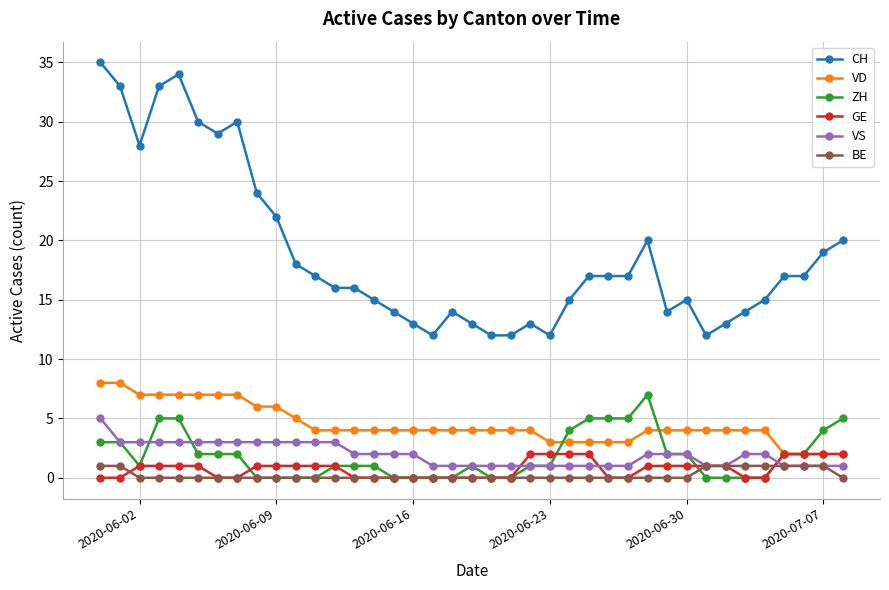

What is the maximum value shown in the chart?

35